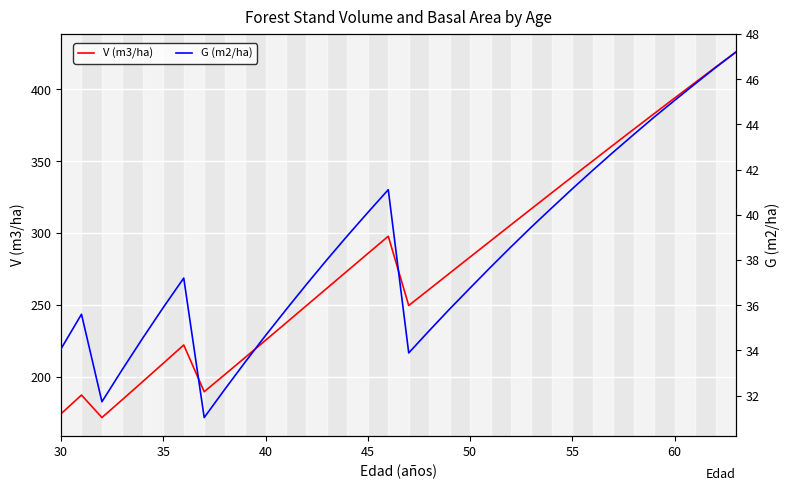

The V (m3/ha) series shows 475.7 at 45. True or false?

False